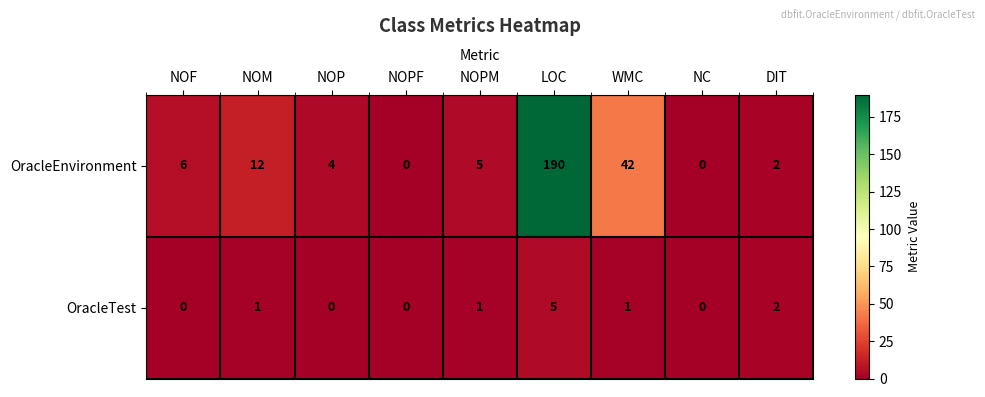

Reading right to left, what are all the values shown in this chart?

OracleEnvironment: 2	0	42	190	5	0	4	12	6
OracleTest: 2	0	1	5	1	0	0	1	0